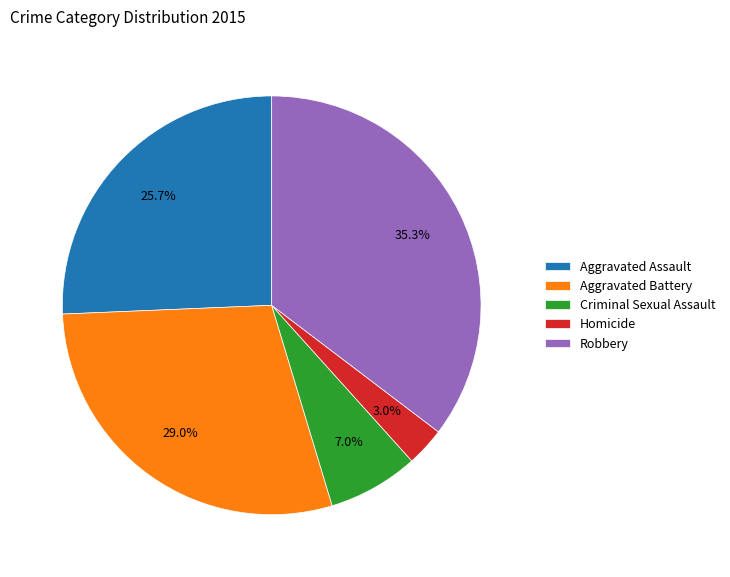

Which has a higher value, Criminal Sexual Assault or Aggravated Assault?

Aggravated Assault